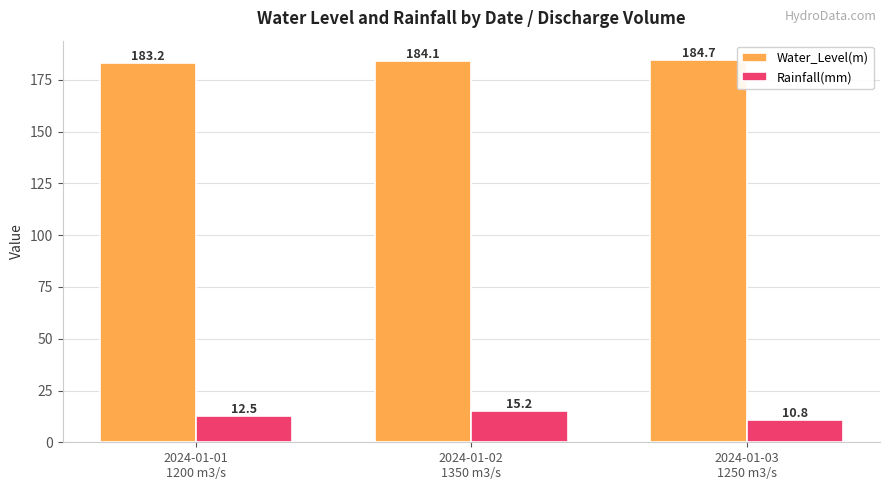

Is it true that Rainfall(mm) equals 10.8 at 2024-01-03
1250 m3/s?

True